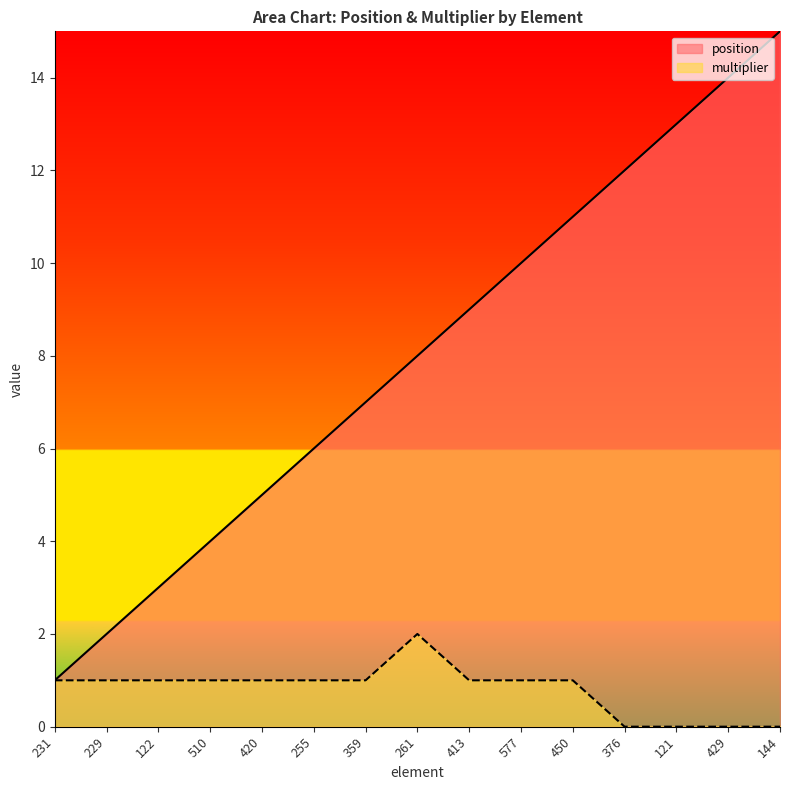

What is the maximum value for position?

15